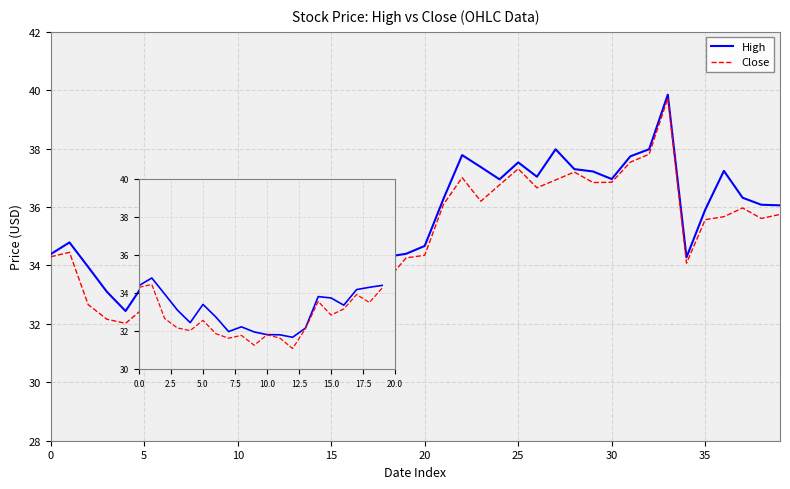

What are all the series names shown in the legend?

High, Close